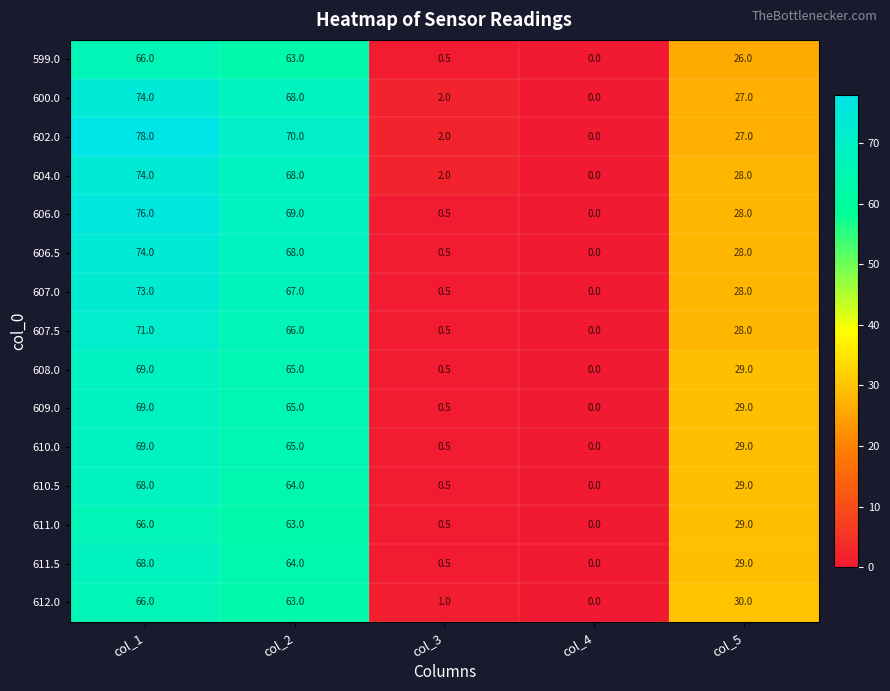

The 610.0 series shows 29.0 at col_5. True or false?

True